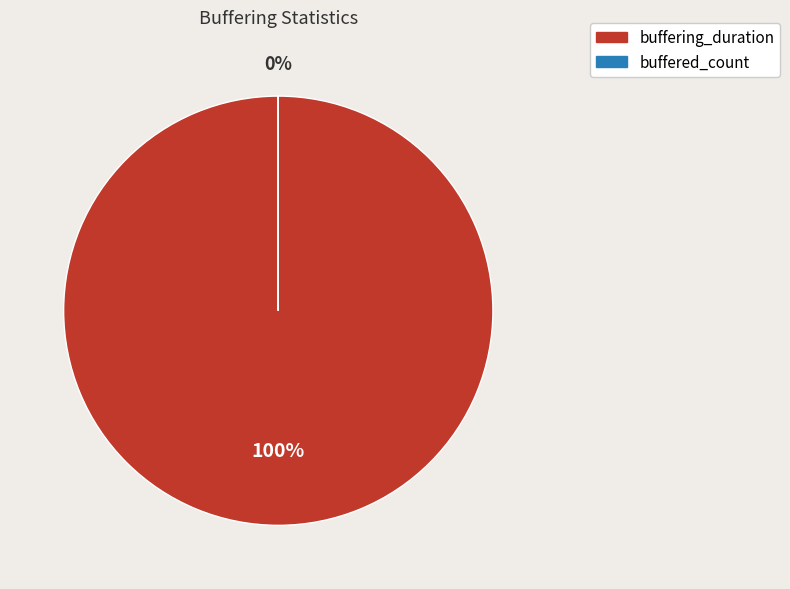

What is the smallest slice in the pie chart?

buffered_count